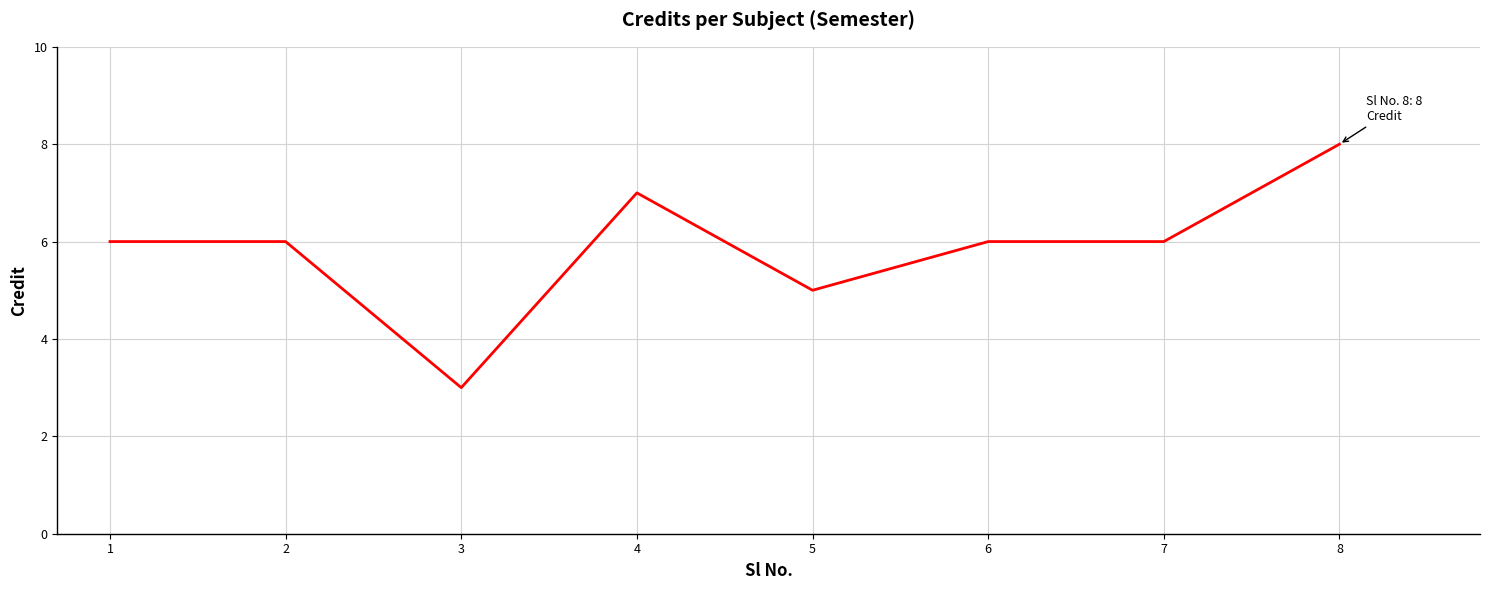

At which category does the data reach its first local valley?

3